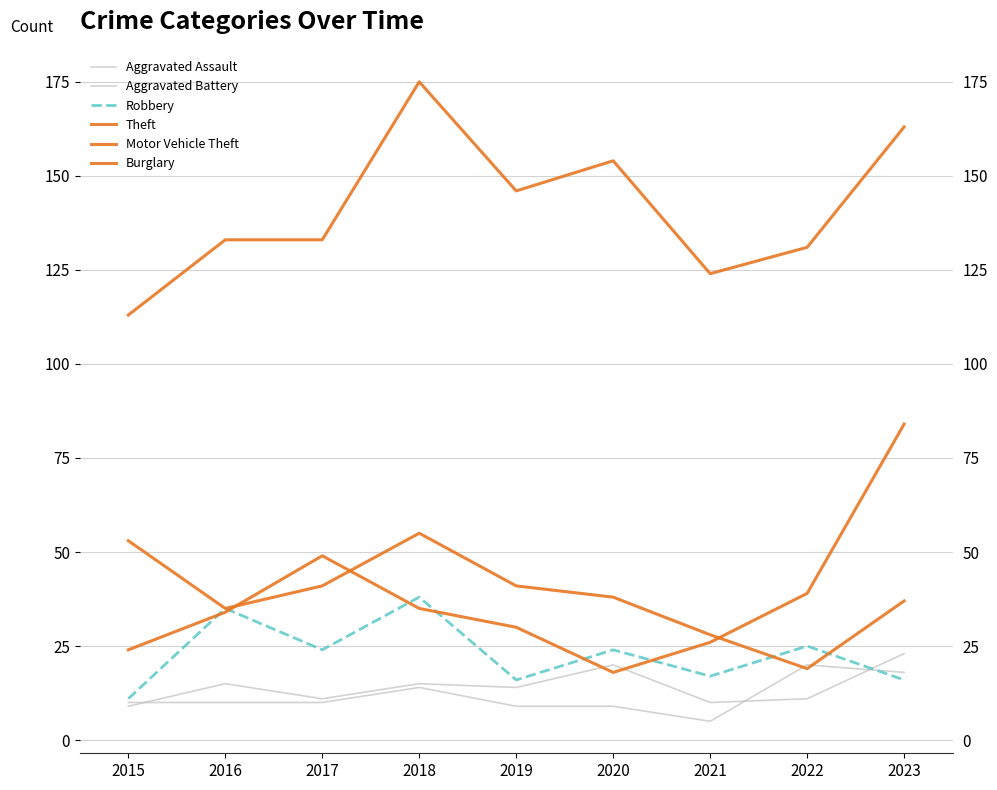

What is the maximum value shown in the chart?

175